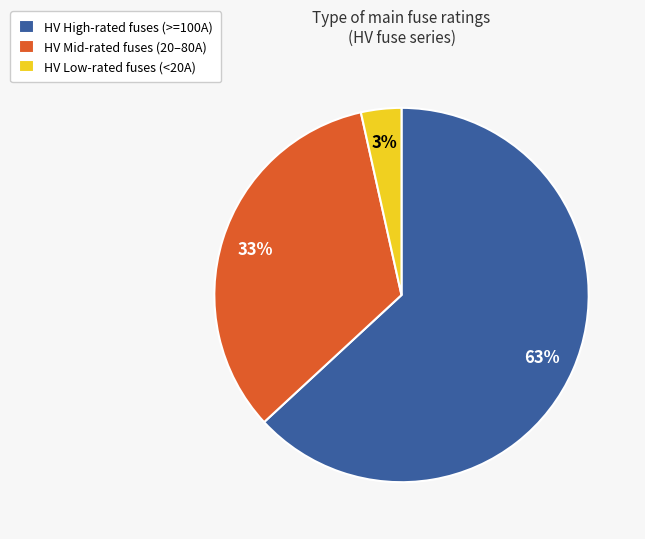

Count the number of slices in the pie.

3